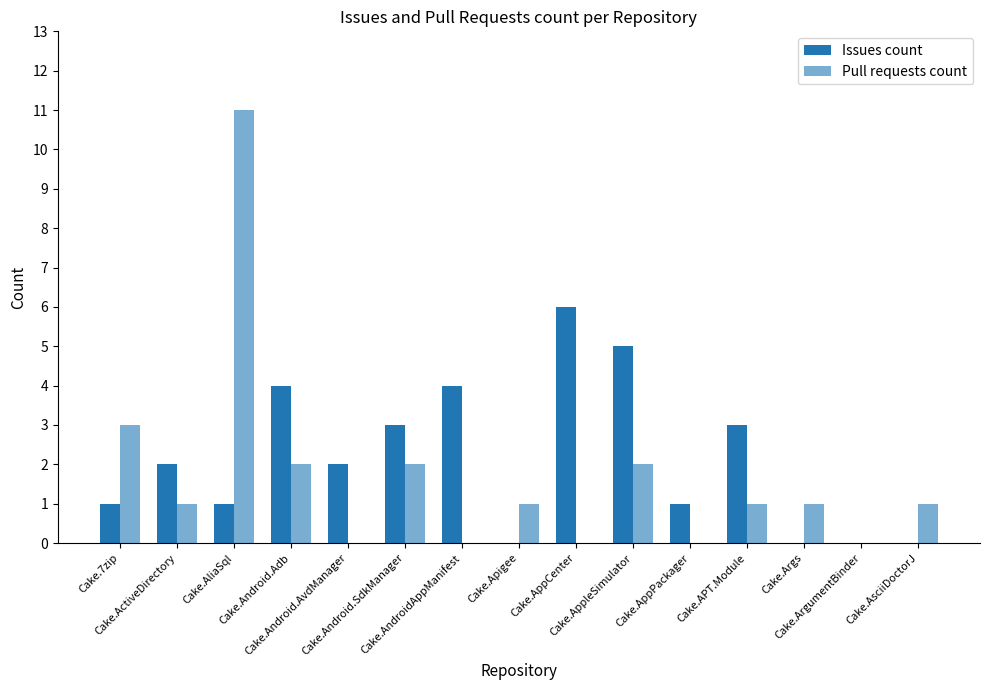

List the labels in order of Issues count value, smallest first.

Cake.Apigee, Cake.Args, Cake.ArgumentBinder, Cake.AsciiDoctorJ, Cake.7zip, Cake.AliaSql, Cake.AppPackager, Cake.ActiveDirectory, Cake.Android.AvdManager, Cake.Android.SdkManager, Cake.APT.Module, Cake.Android.Adb, Cake.AndroidAppManifest, Cake.AppleSimulator, Cake.AppCenter